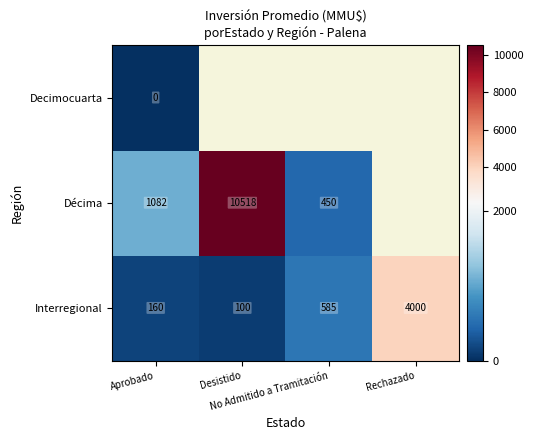

The Interregional series shows 160.0 at Aprobado. True or false?

True